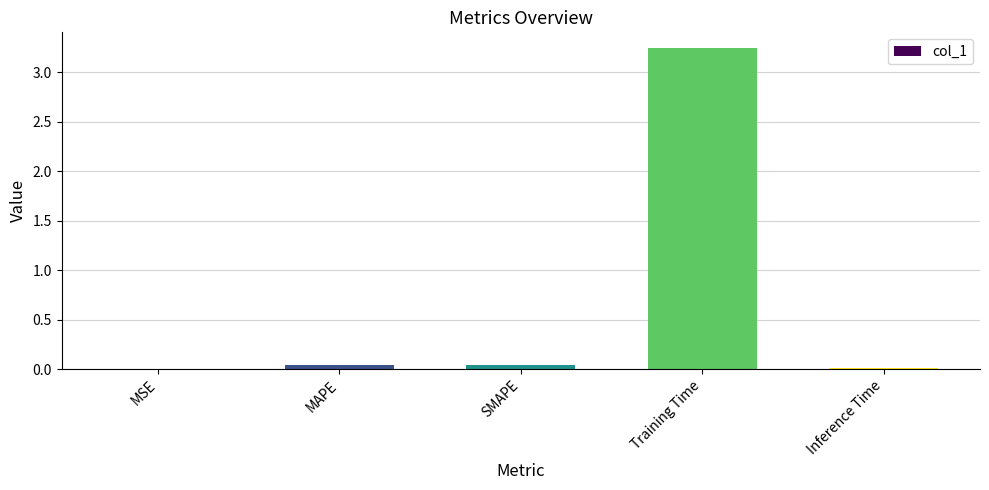

Are the bars grouped side by side (vs. stacked)?

No